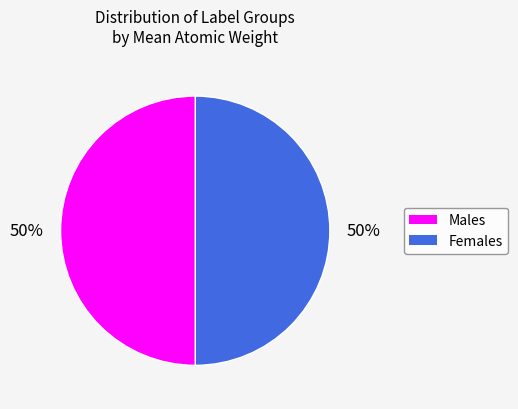

To the nearest percent, what is the difference between the largest and smallest slice percentages?

0%